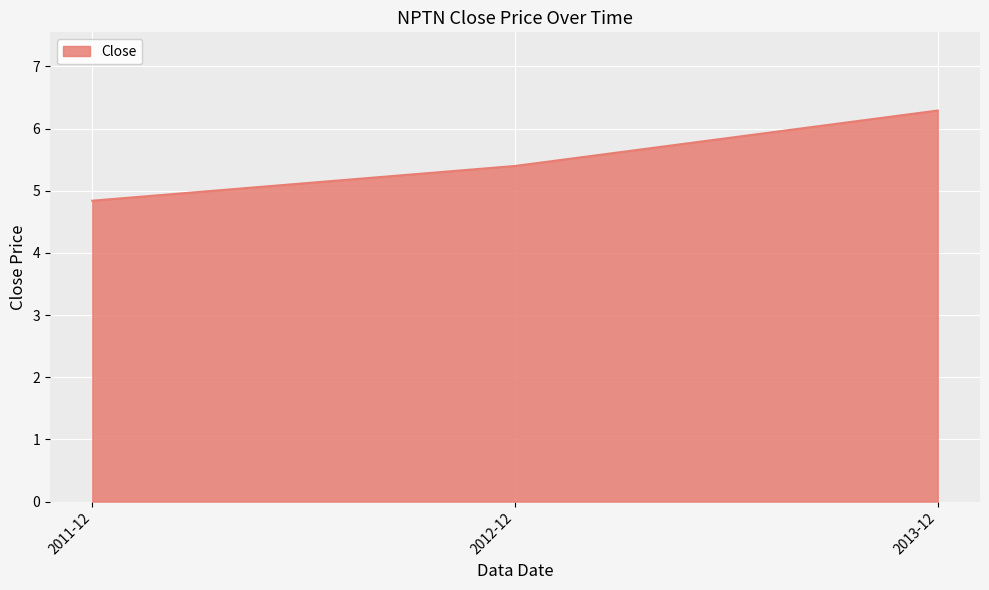

Rank the categories by value from lowest to highest.

2011-12, 2012-12, 2013-12